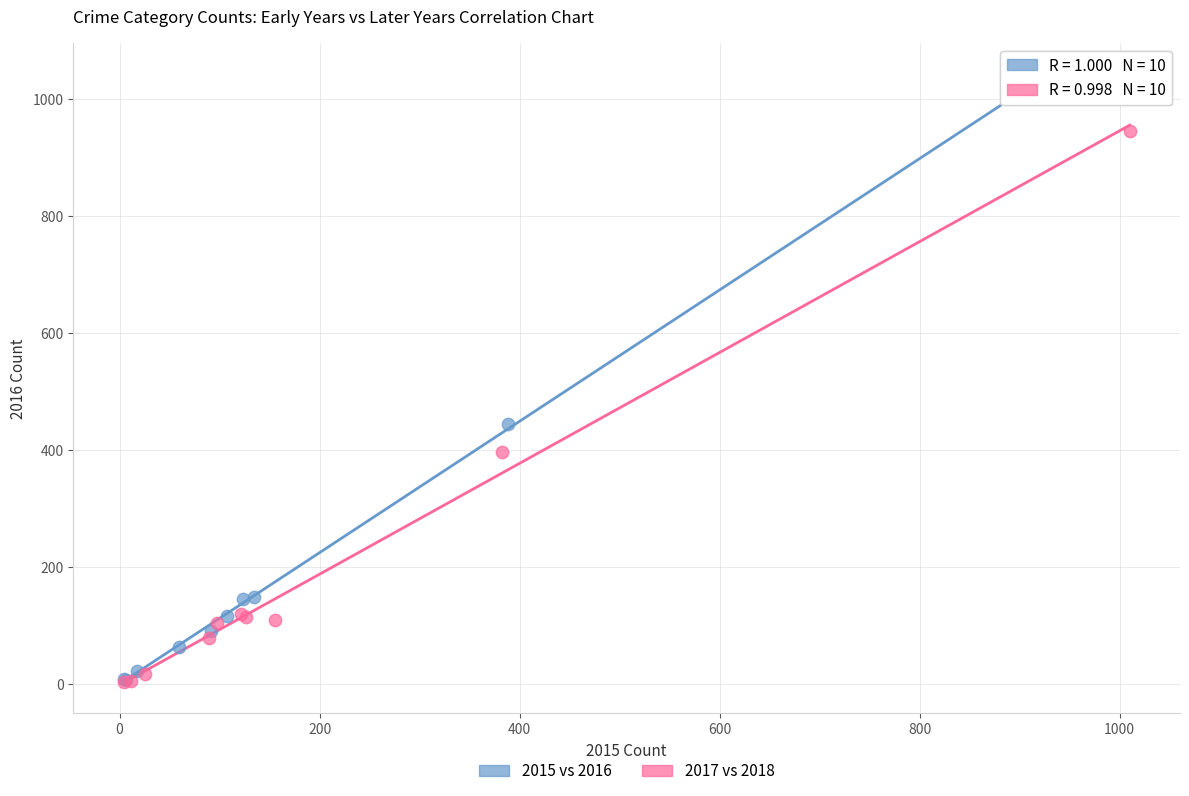

Which series has the widest spread of Y values?

2015 vs 2016